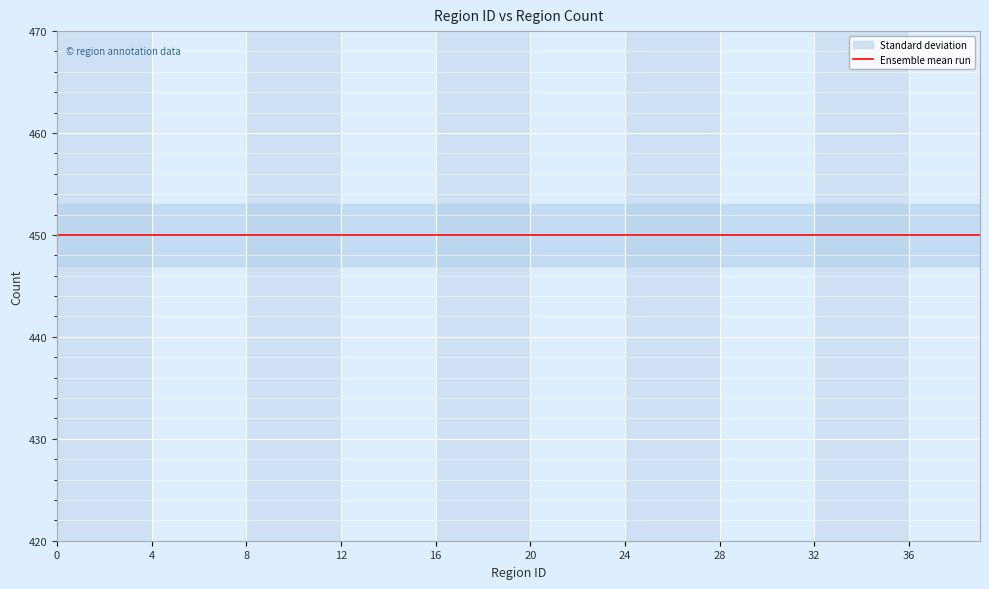

What is the value of the region_count point at the 4th from the left?

450